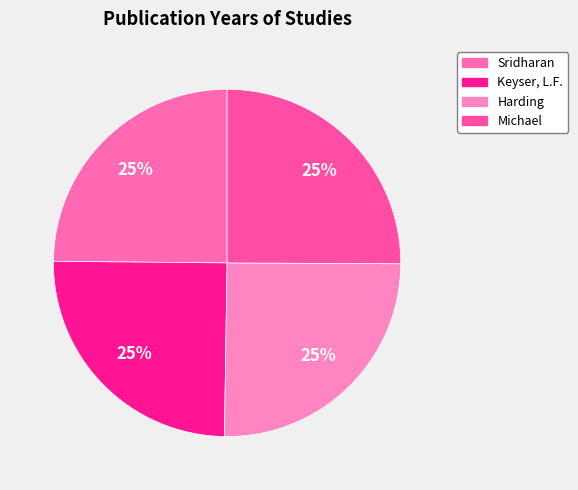

True or false: Sridharan accounts for 25% of the total.

True